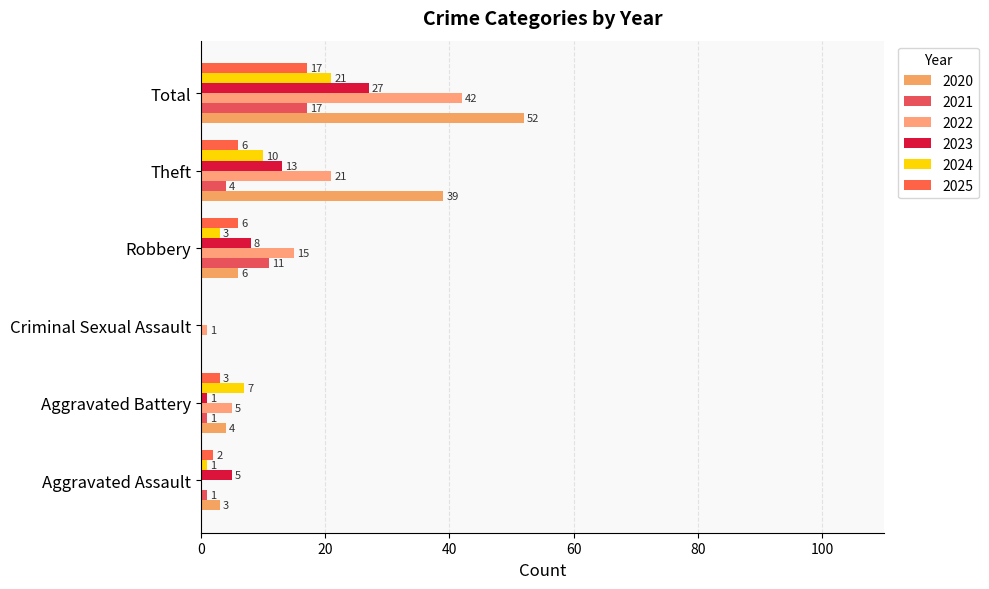

What is the difference between the 2025 values at Aggravated Battery and Total?

14